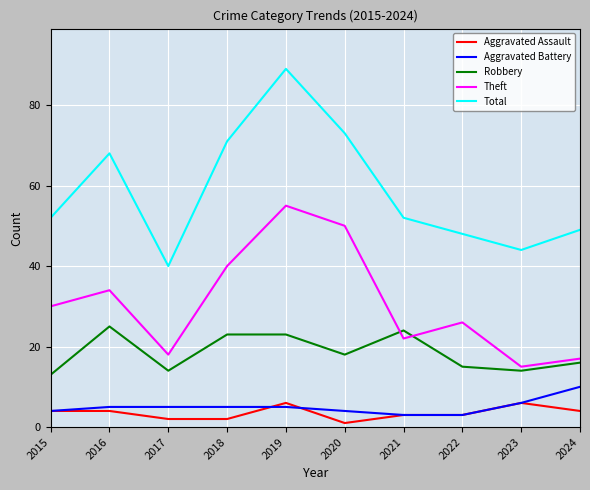

True or false: Total and Aggravated Battery cross at least once.

False